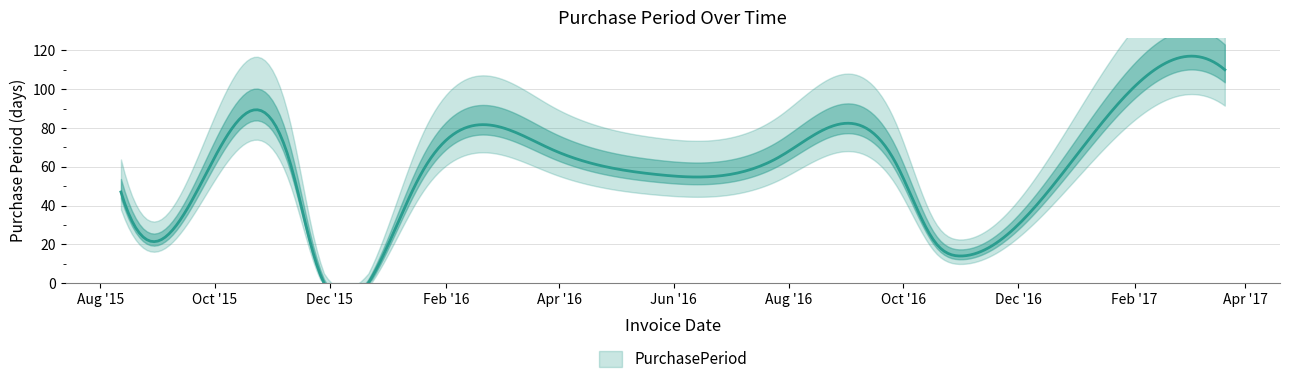

The chart shows a value of 69 at 2016-03-28. True or false?

True